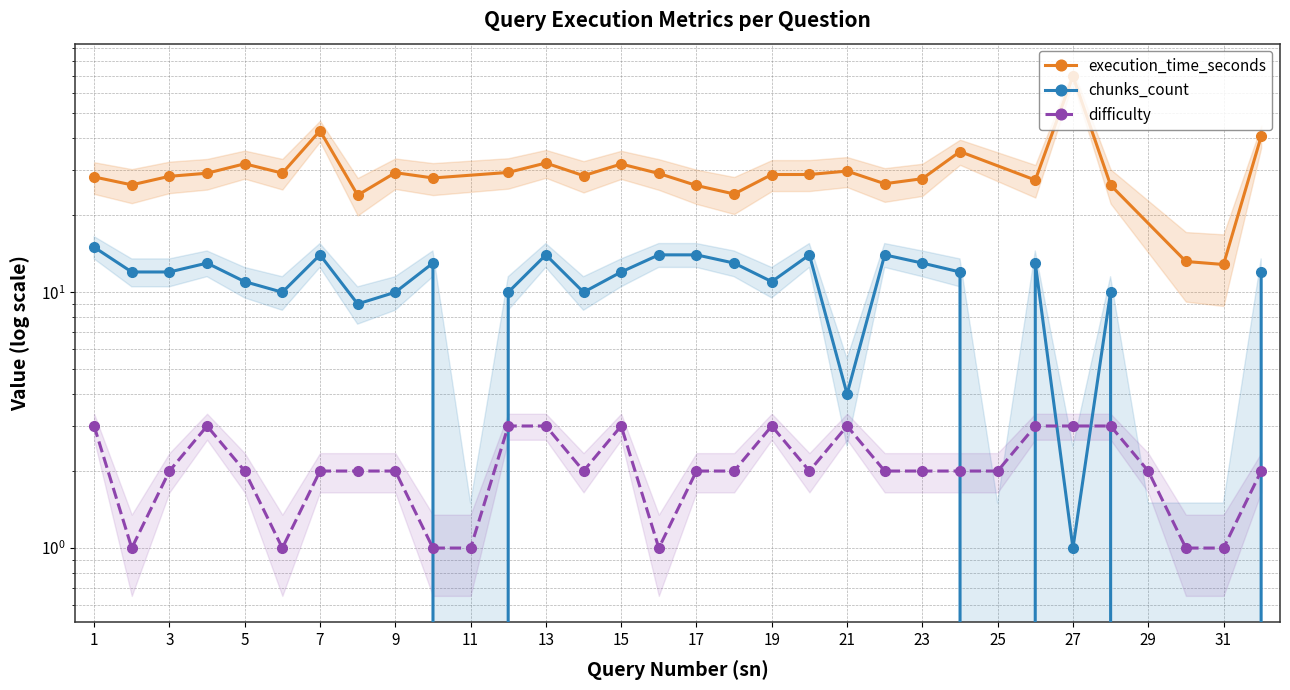

Which category has the lowest value across all series?

11